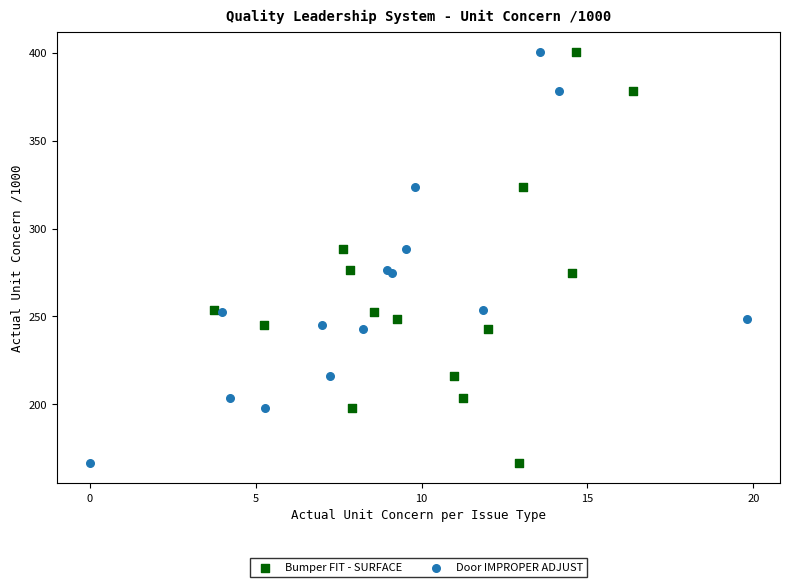

What are all the series names shown in the legend?

Bumper FIT - SURFACE, Door IMPROPER ADJUST